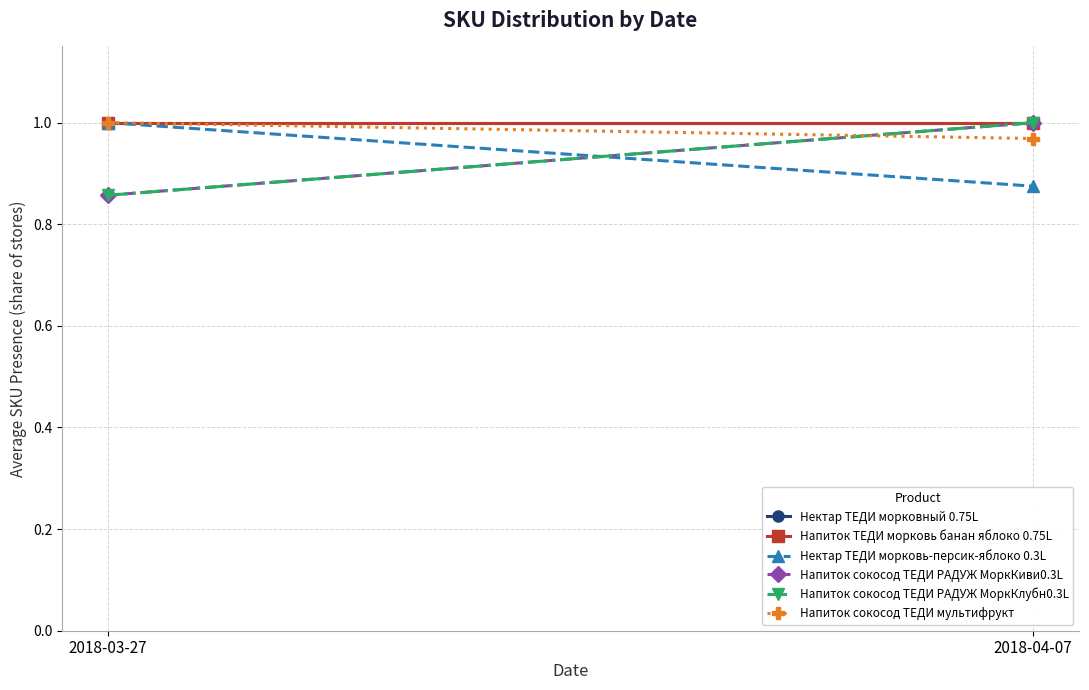

What is the approximate value of Напиток сокосод ТЕДИ РАДУЖ МоркКиви0.3L at 2018-03-27?

0.9